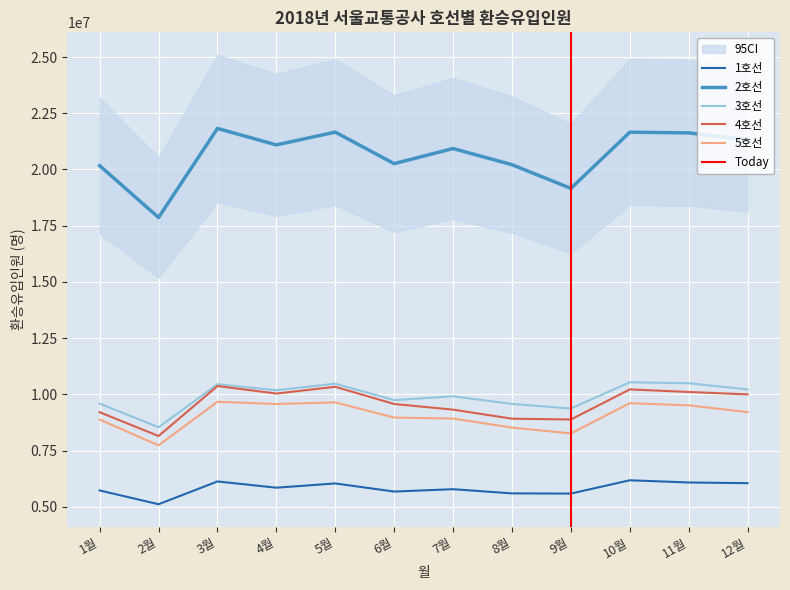

What value does the 5호선 series have at 10월, to the nearest 50?

9607150